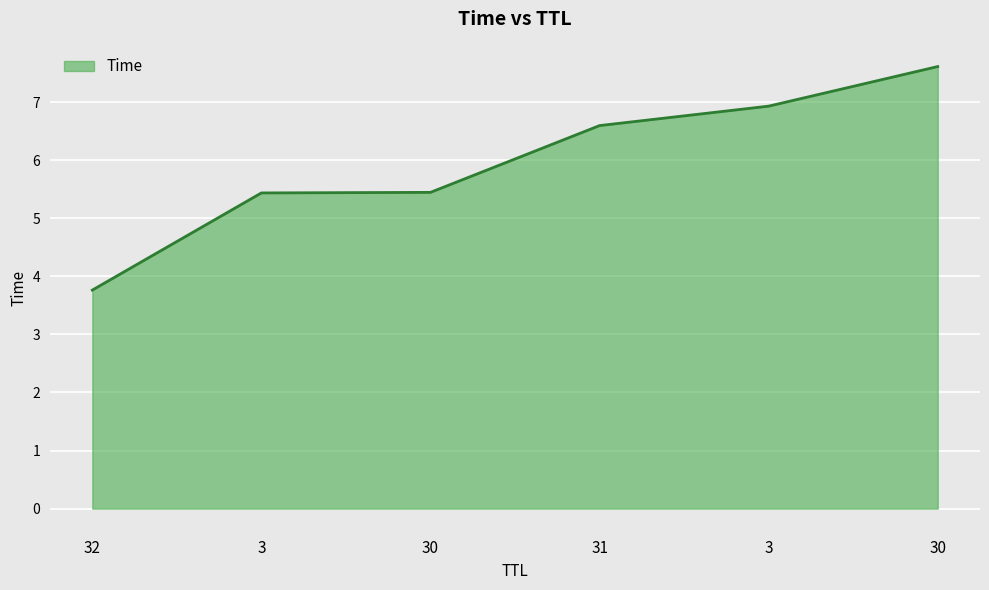

How many values exceed 6?

3